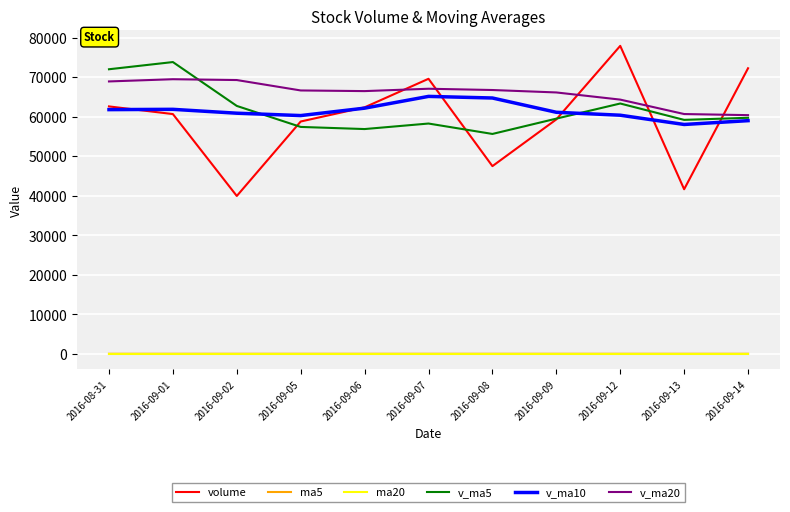

What is the difference between the v_ma10 values at 2016-09-01 and 2016-09-05?

1577.2